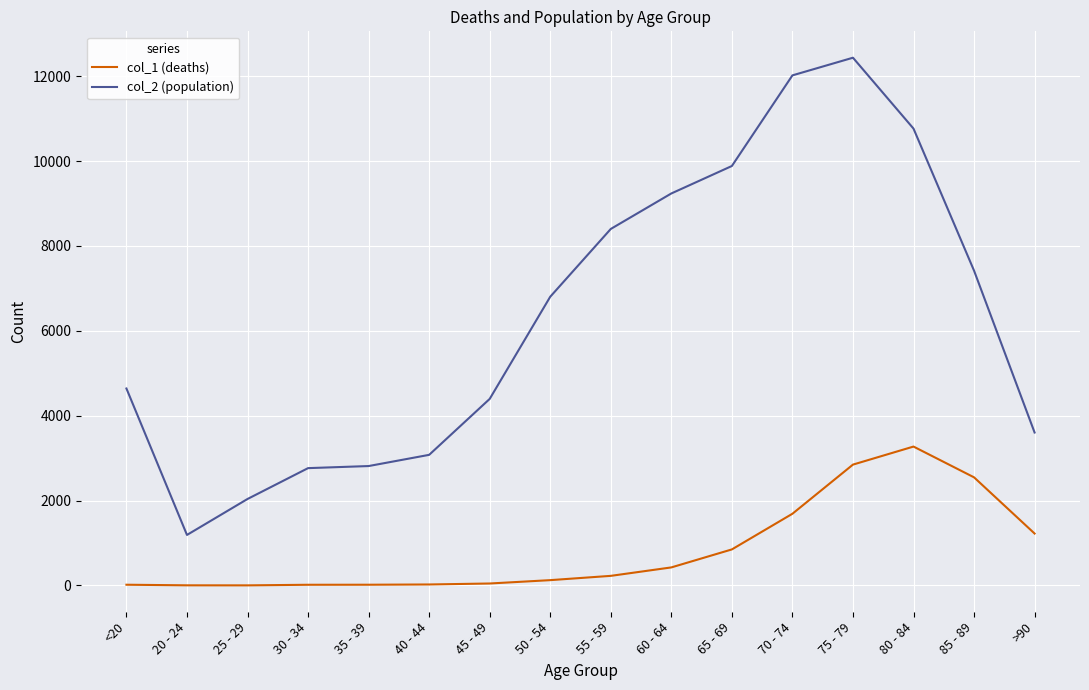

Which series has the widest spread of values?

col_2 (population)